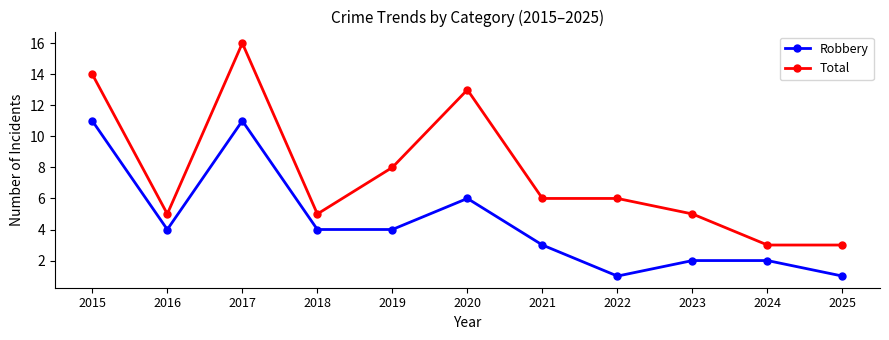

The Total series shows 2 at 2018. True or false?

False